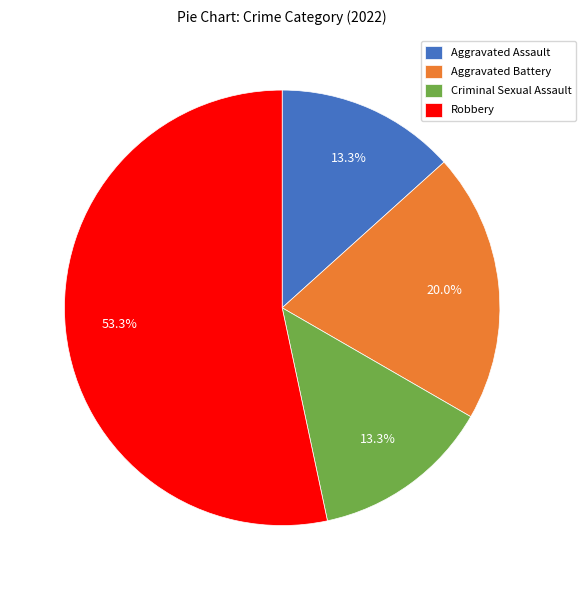

Between Aggravated Battery and Aggravated Assault, which is larger?

Aggravated Battery